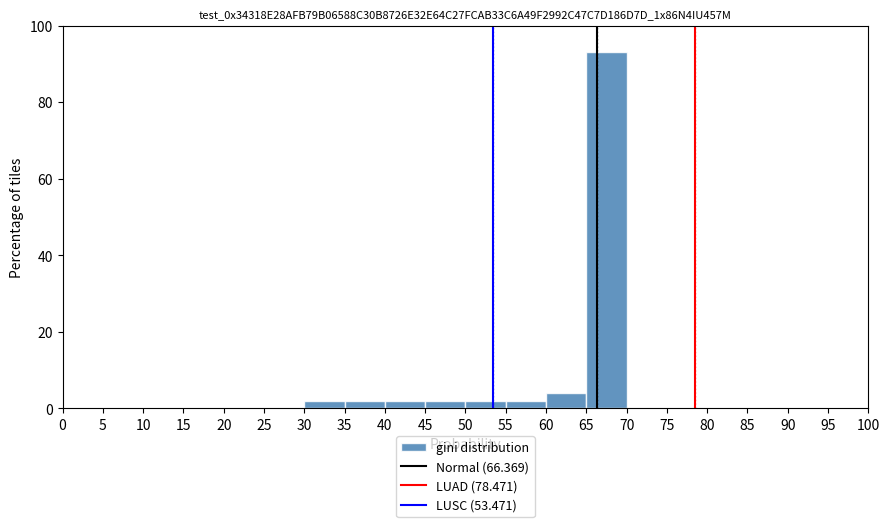

Over which range of the x-axis is the bar tallest?

65 to 70